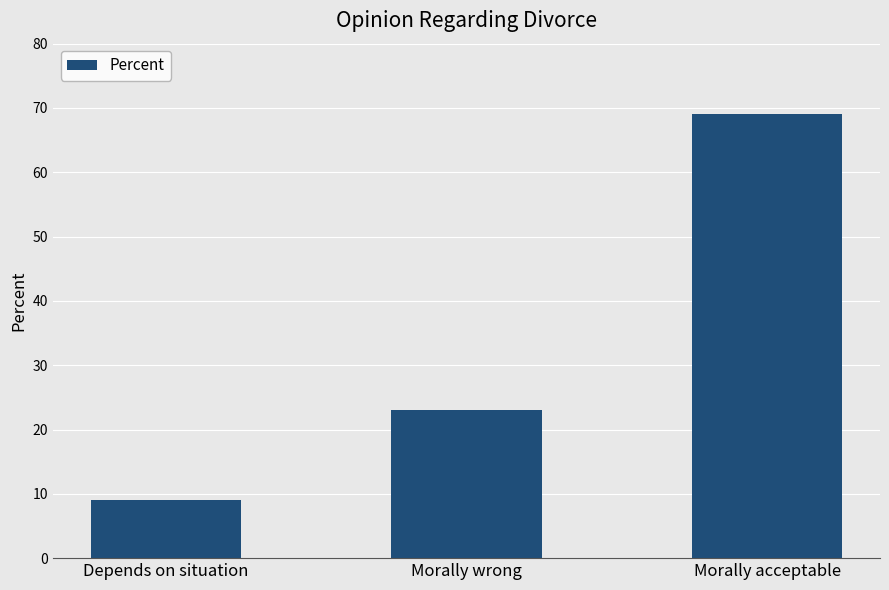

What is the change in value from Morally wrong to Morally acceptable?

+46